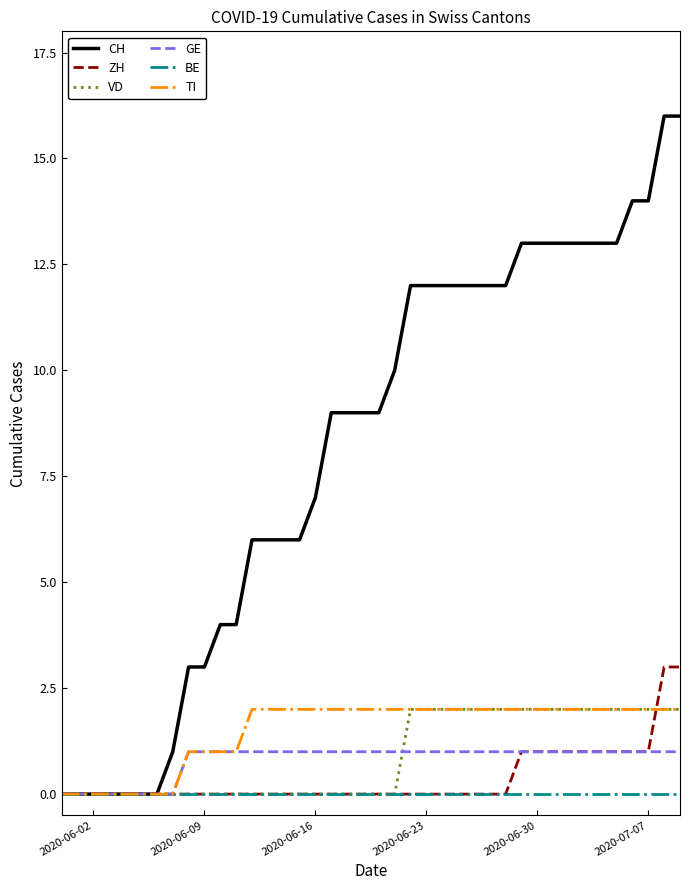

Which series has the largest total across all categories?

CH